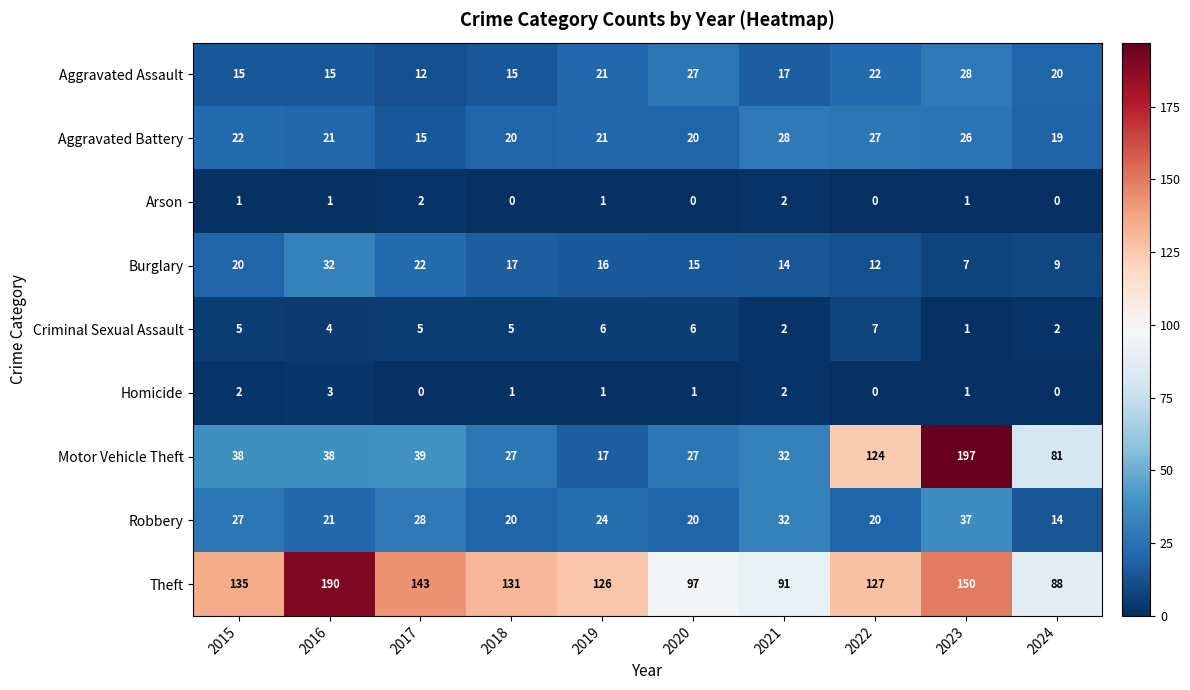

How many values in the Arson series are below 1?

4